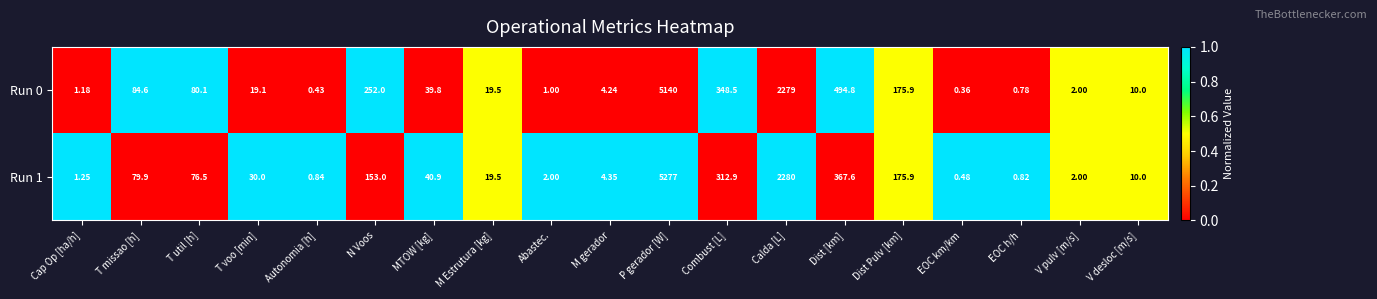

What is the total value across all series at Abastec.?

3.0